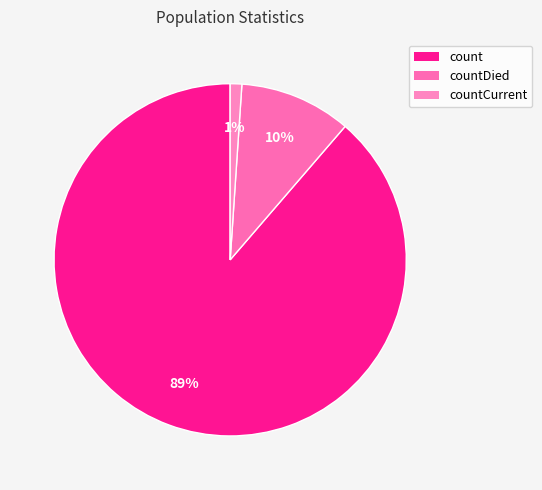

Which slice is the smallest?

countCurrent